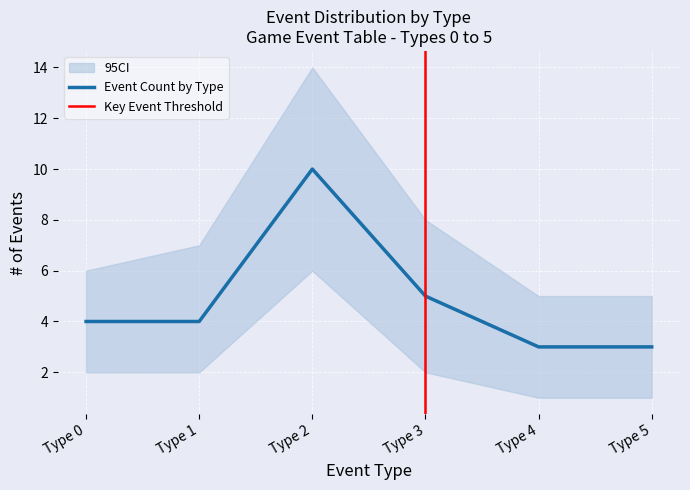

What is the spread (max minus min) of values at Type 5?

4